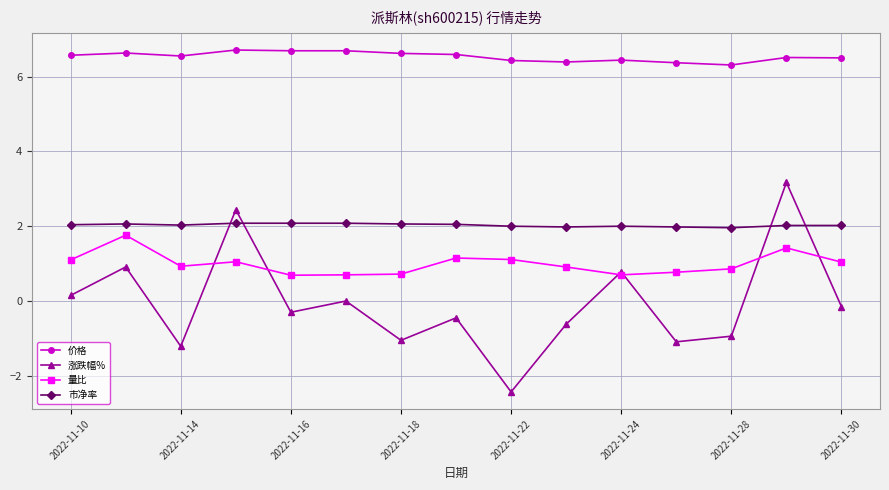

What is the lowest value of the 市净率 series?

2.0